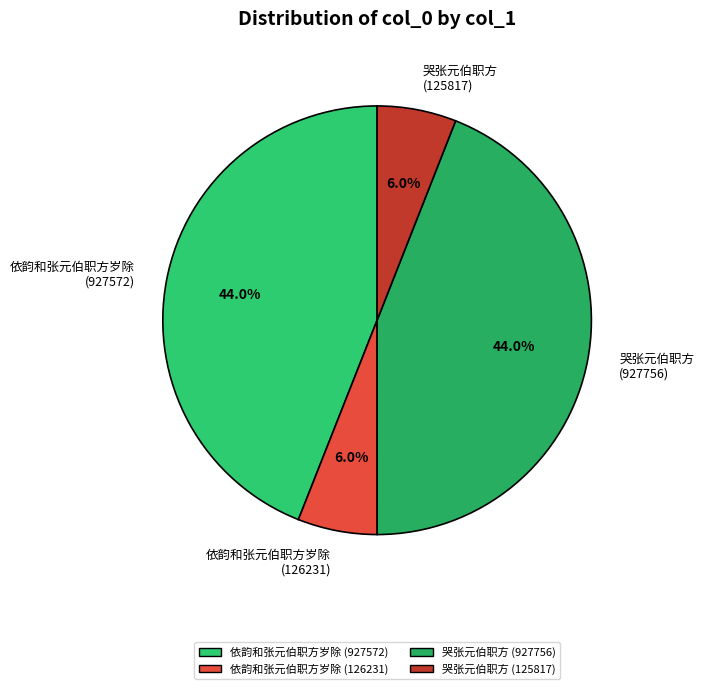

To the nearest percent, what portion does 依韵和张元伯职方岁除 (126231) represent?

6%